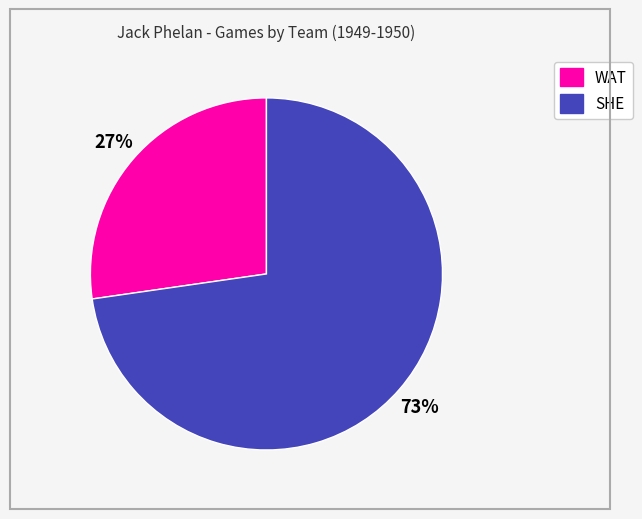

Combined, do WAT and SHE account for over 50%?

Yes